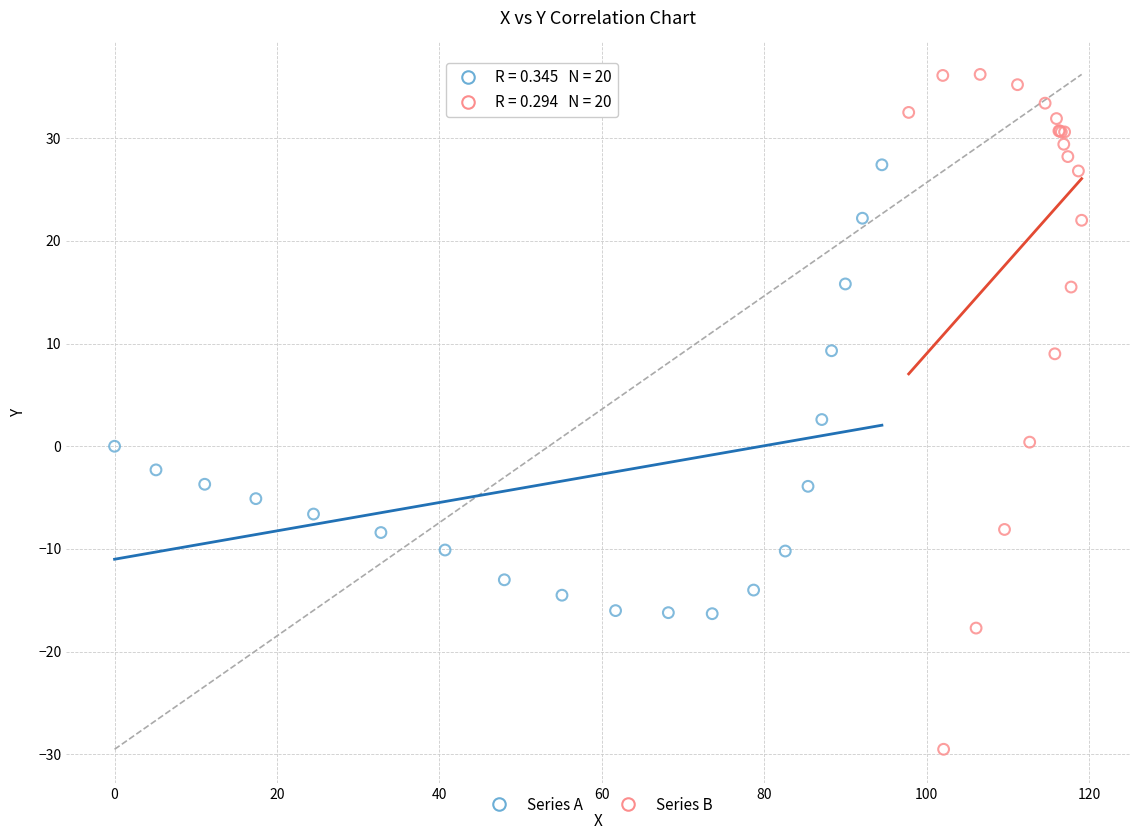

Which series reaches the minimum Y coordinate?

Series B